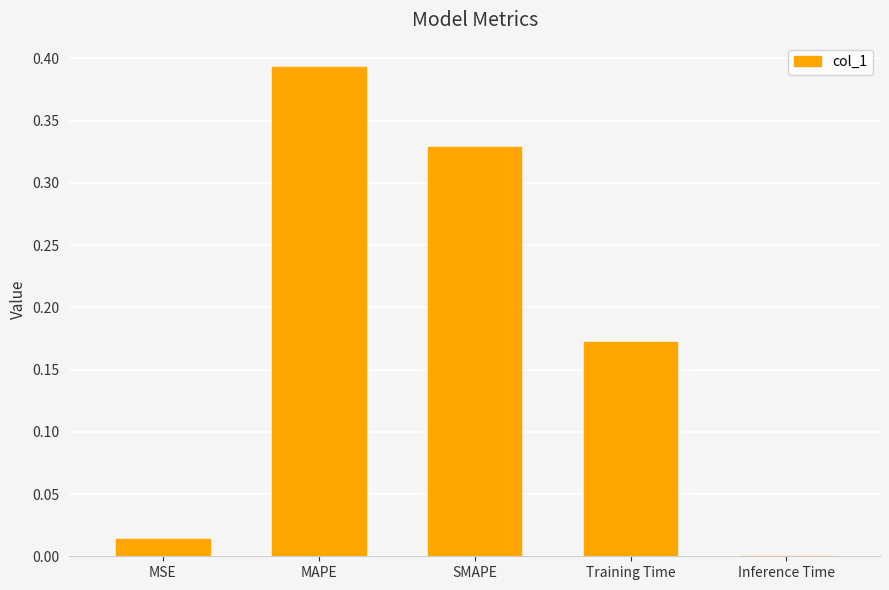

Which label corresponds to the largest value in the chart?

MAPE